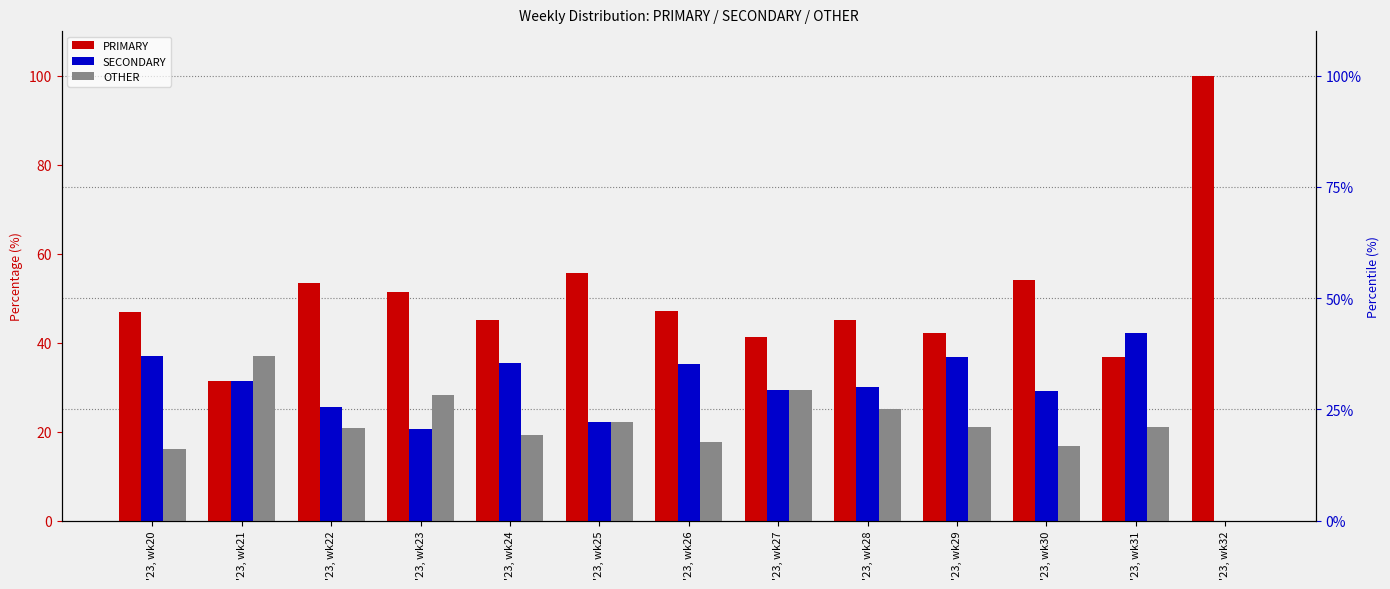

Does the chart contain any negative values?

No